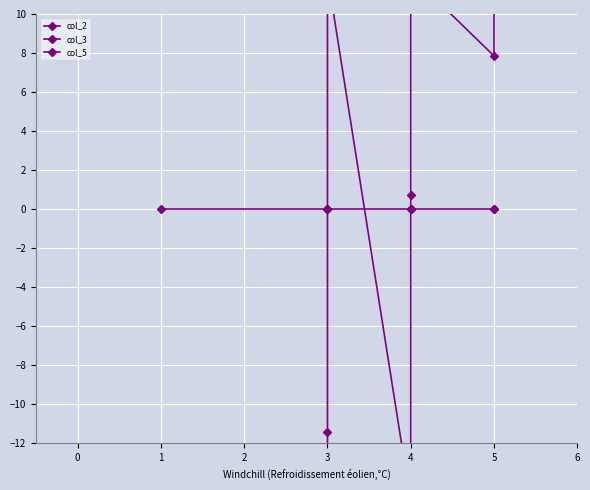

What is the value of the col_2 point at the 7th from the left?

12.0